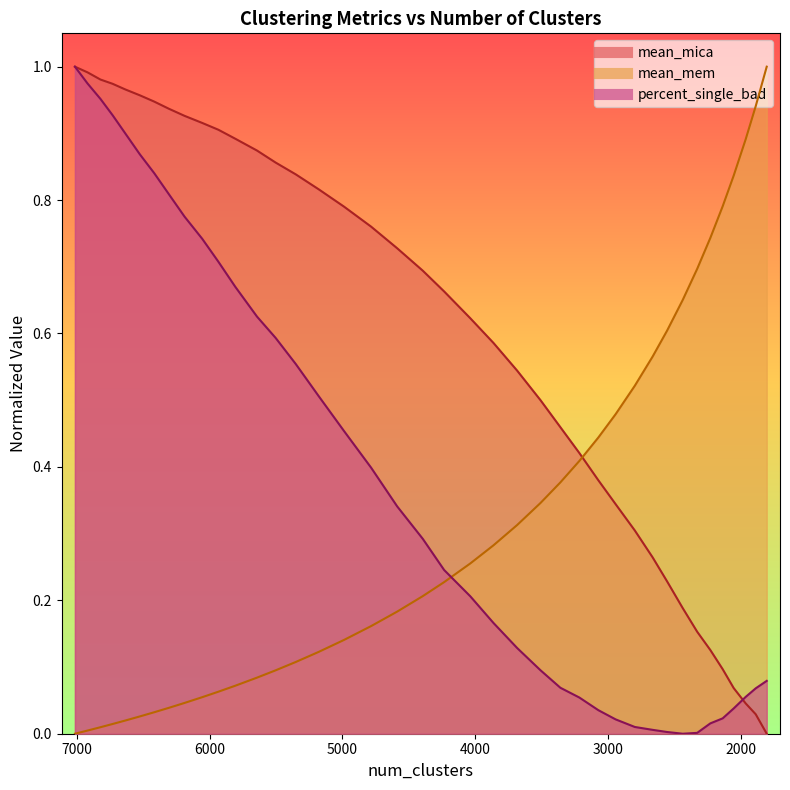

How many data points in mean_mica are above 0?

39